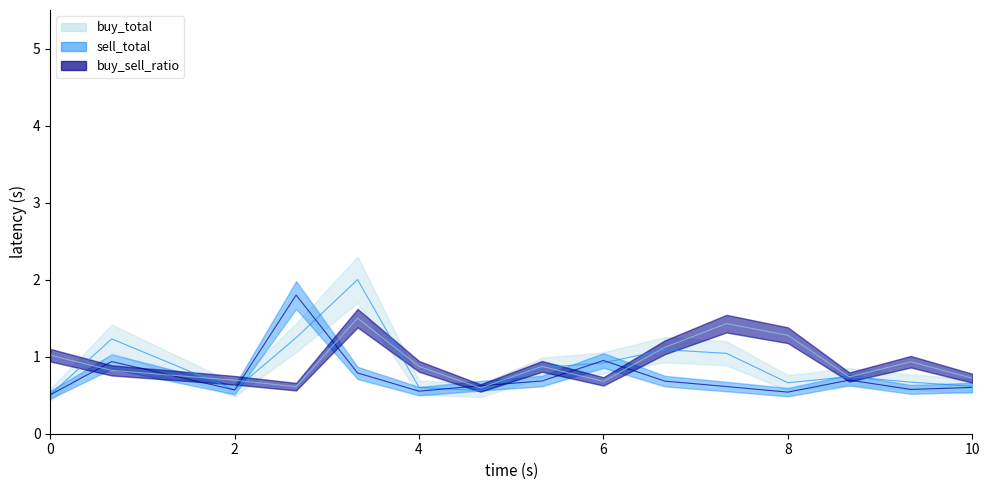

List the series in order of their peak value, highest first.

buy_total, sell_total, buy_sell_ratio